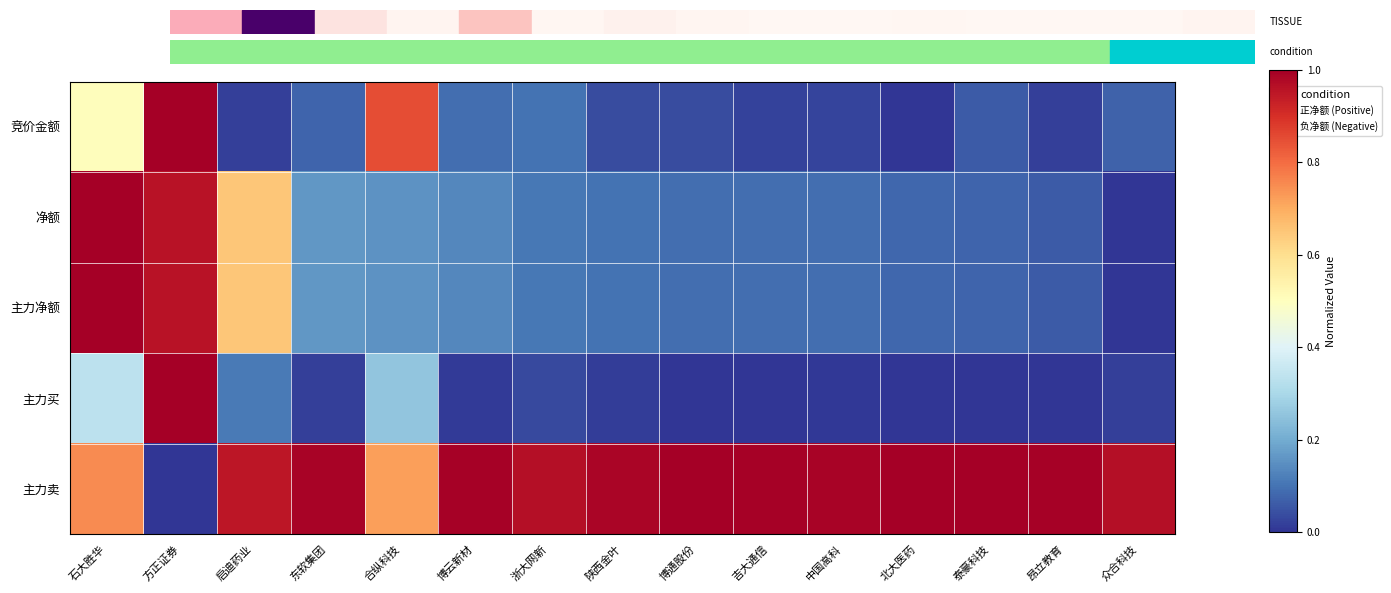

Which category has the highest value across all series?

方正证券